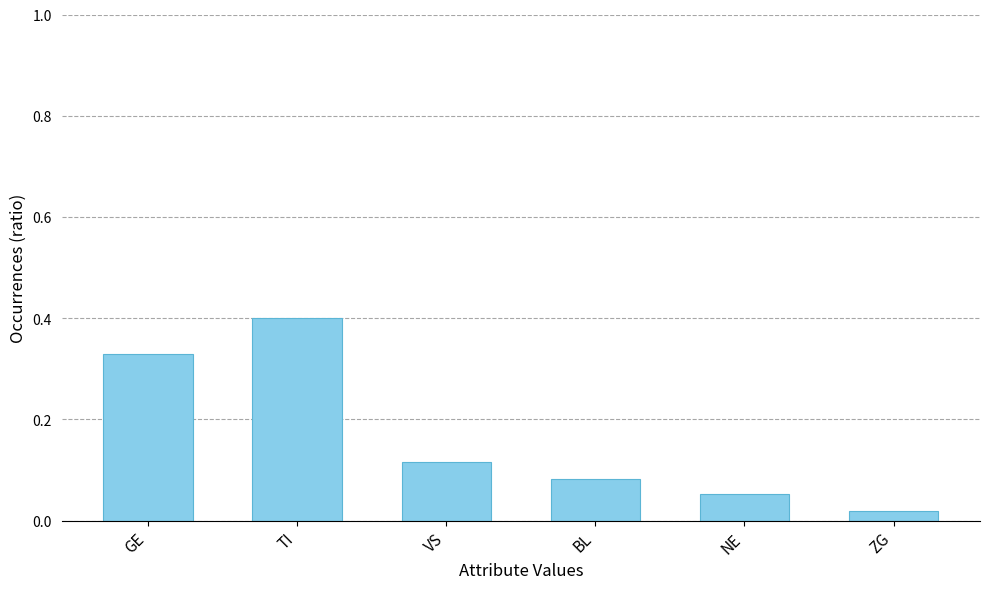

True or false: the data shows 0.0 at VS.

False